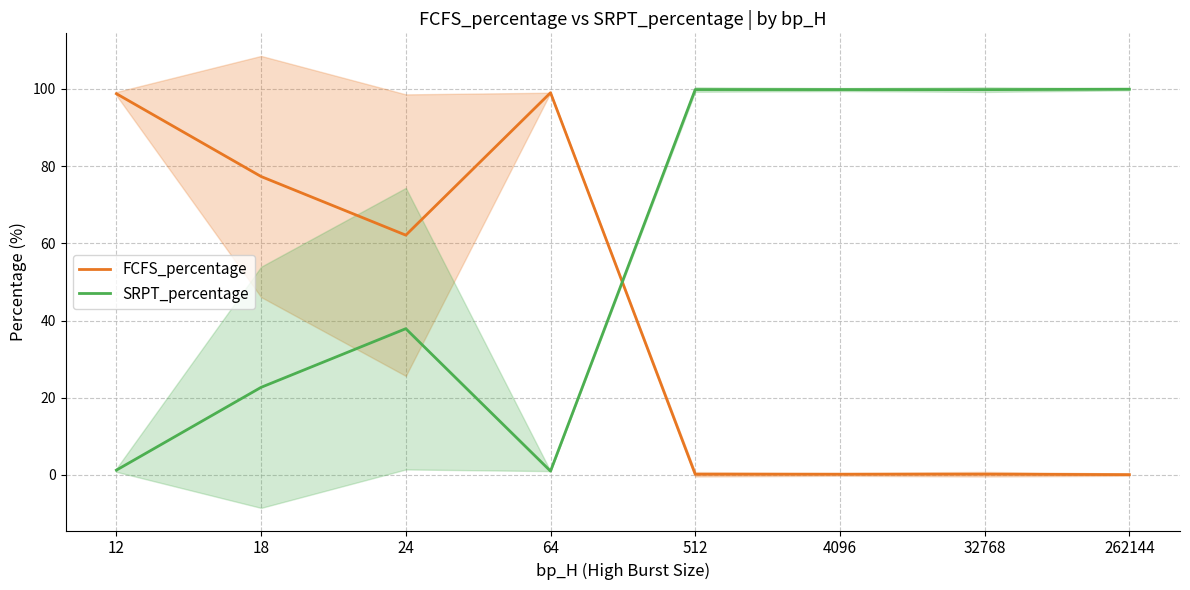

Is the value of SRPT_percentage at 12 greater than the value of FCFS_percentage at 4096?

Yes